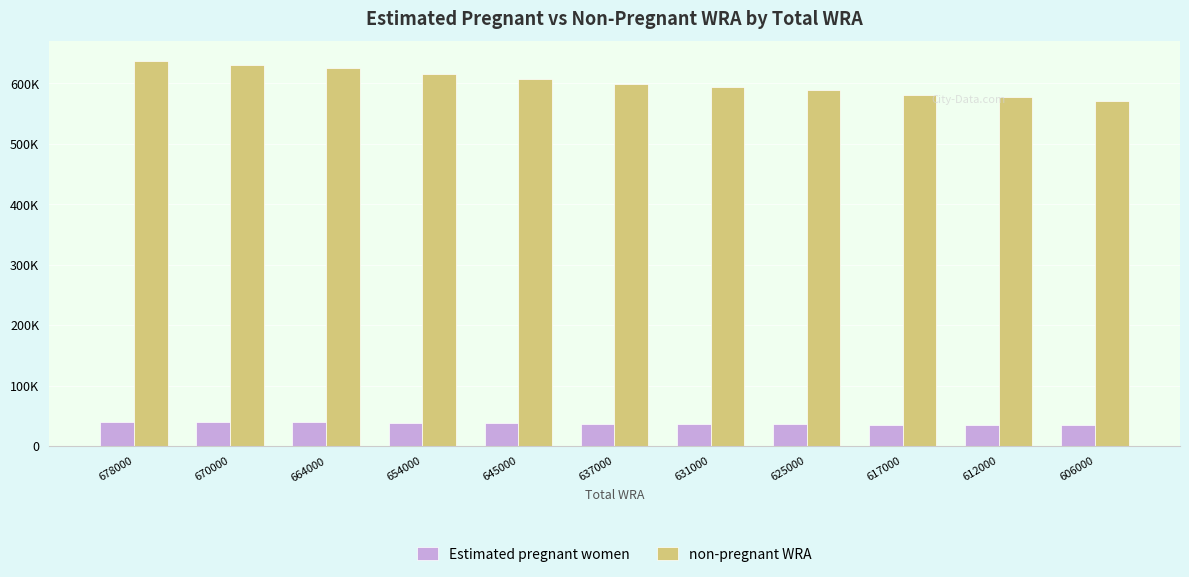

What is the total value across all series at 670000?

670000